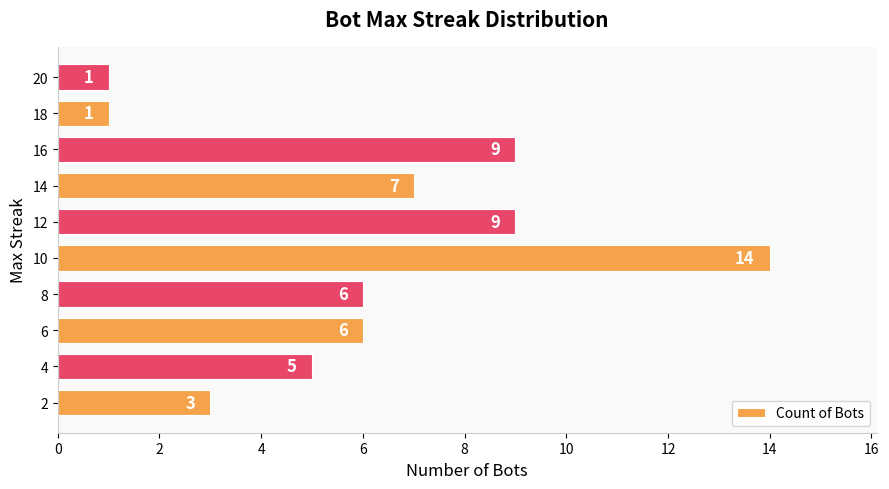

How many data points does each series have?

10